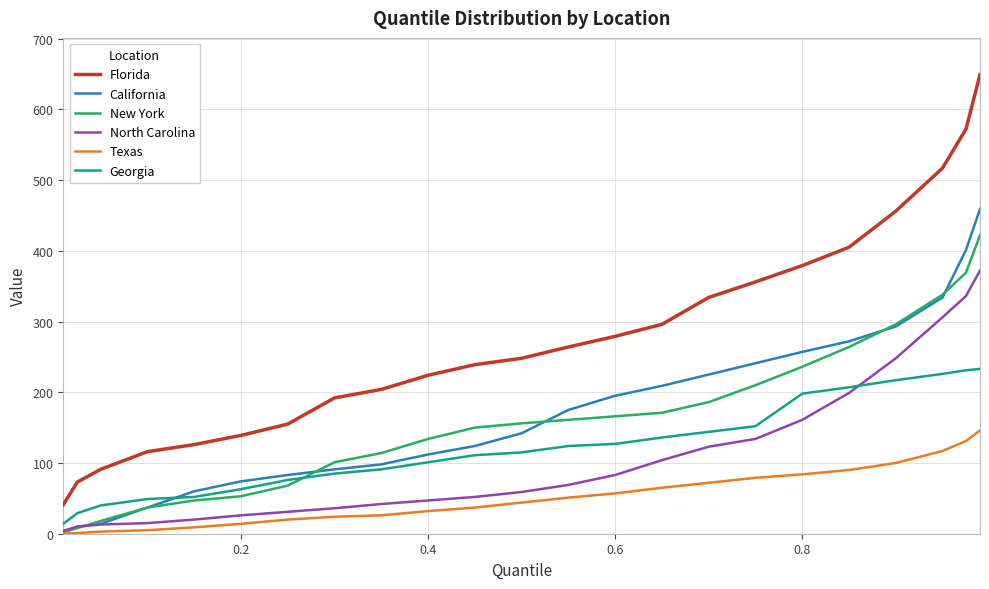

True or false: New York and Florida cross at least once.

False